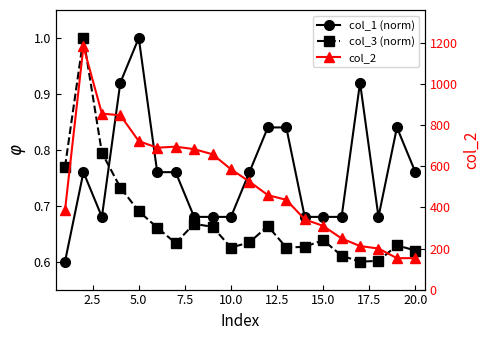

What are all the series names shown in the legend?

col_1 (norm), col_3 (norm), col_2